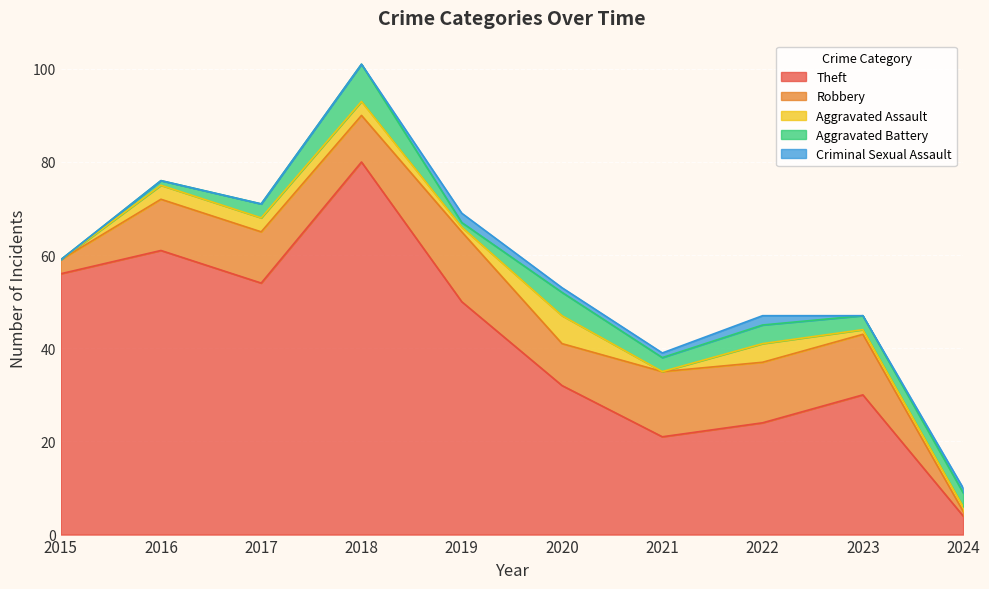

Which category has the highest value in the Theft series?

2018